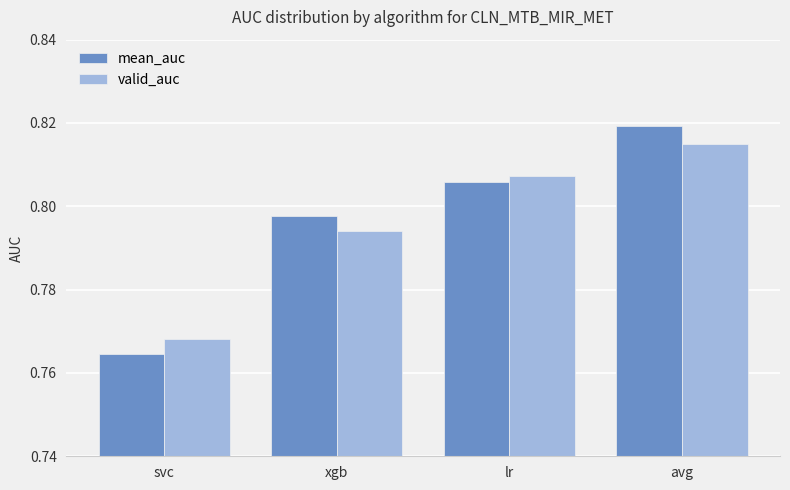

What is the label of the 2nd bar from the left?

xgb